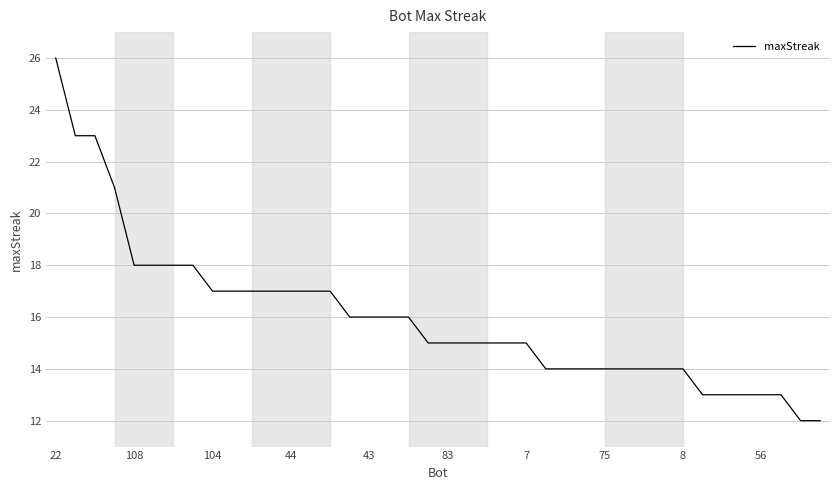

What is the difference between the maximum and minimum values?

14